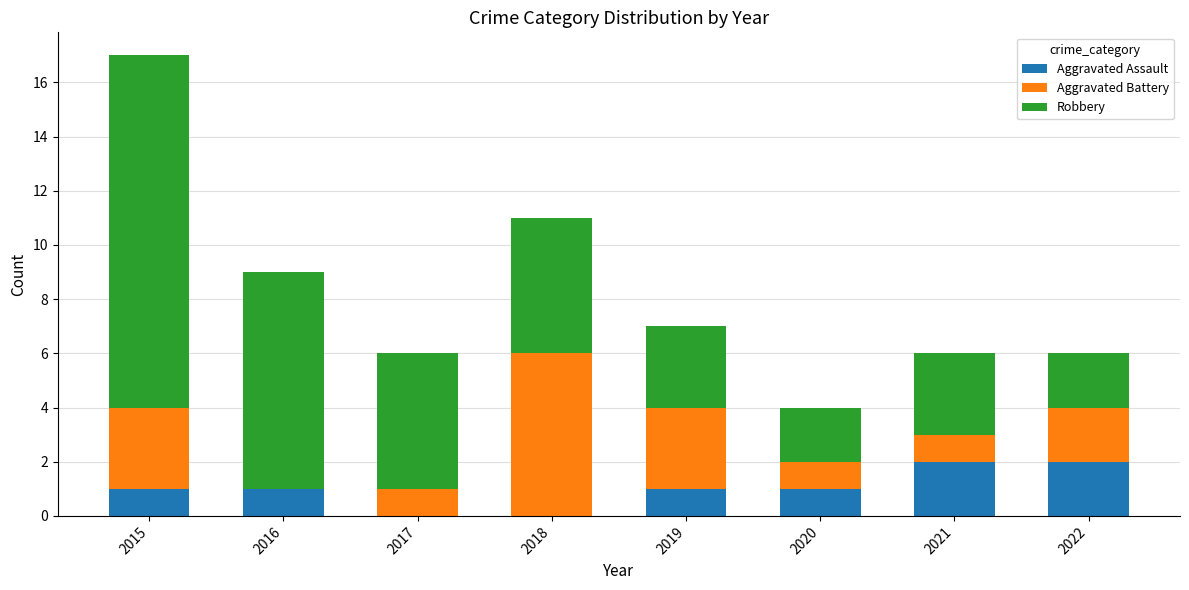

True or false: Aggravated Assault has a value of 1 at 2019.

True